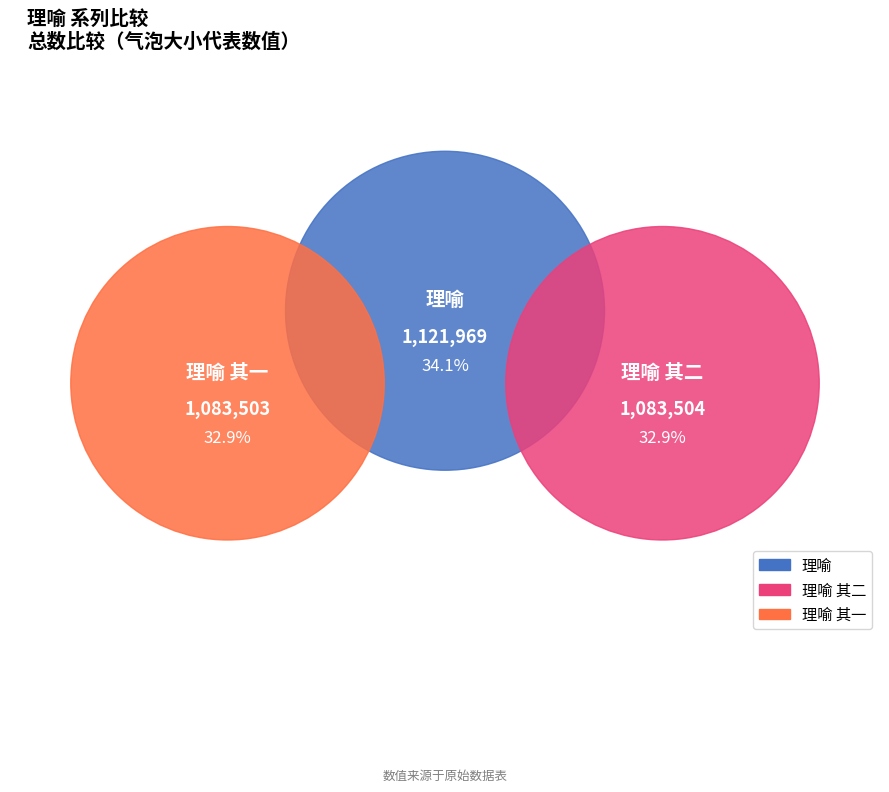

How many segments does this pie chart have?

3